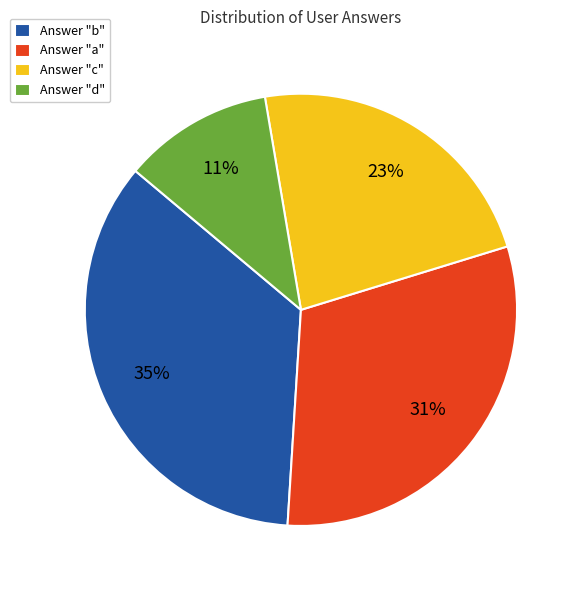

Does any single category account for the majority?

No